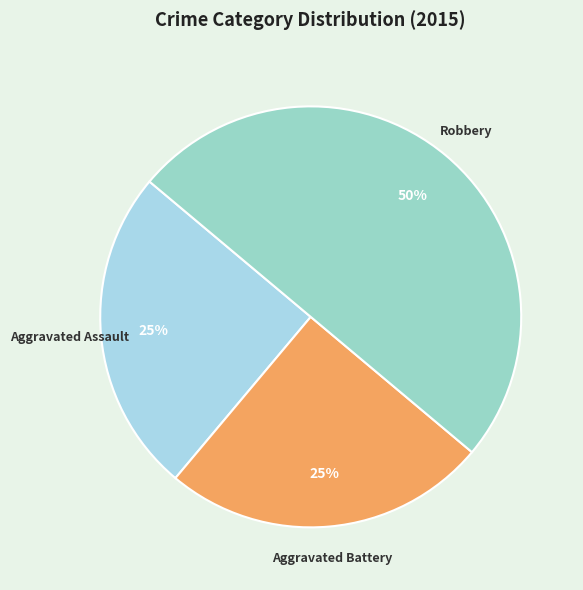

To the nearest percent, what is the difference between the largest and smallest slice percentages?

25%